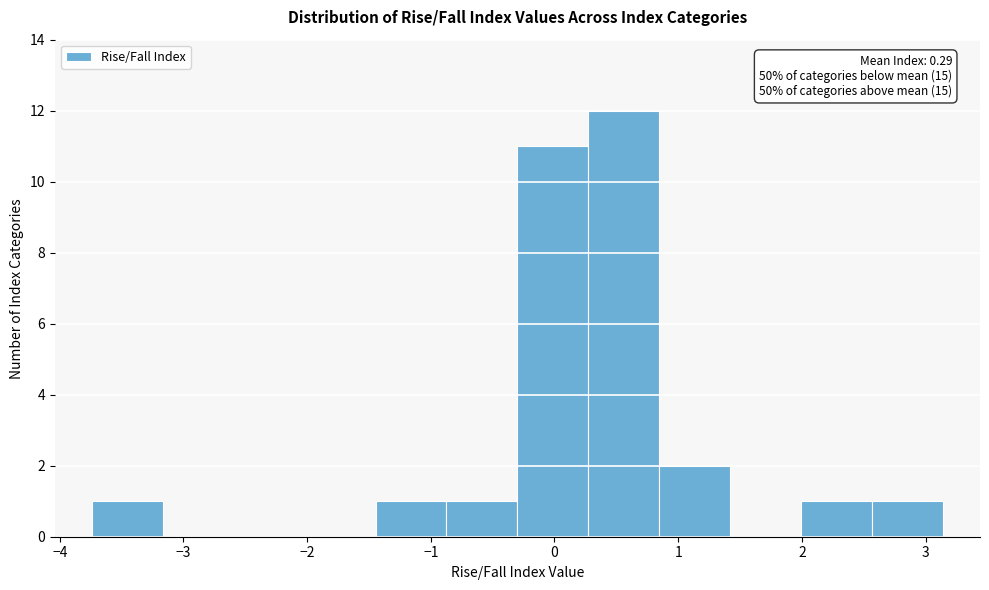

Over which range of the x-axis is the bar tallest?

0.3 to 0.8